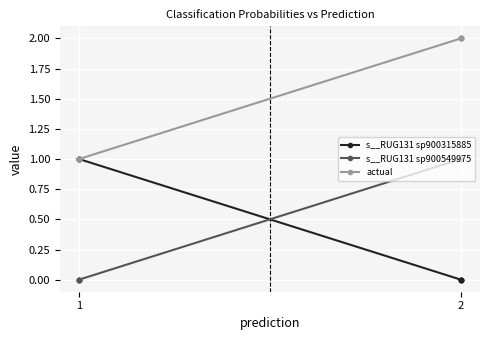

True or false: s__RUG131 sp900549975 has a value of 0.0 at 2.

False